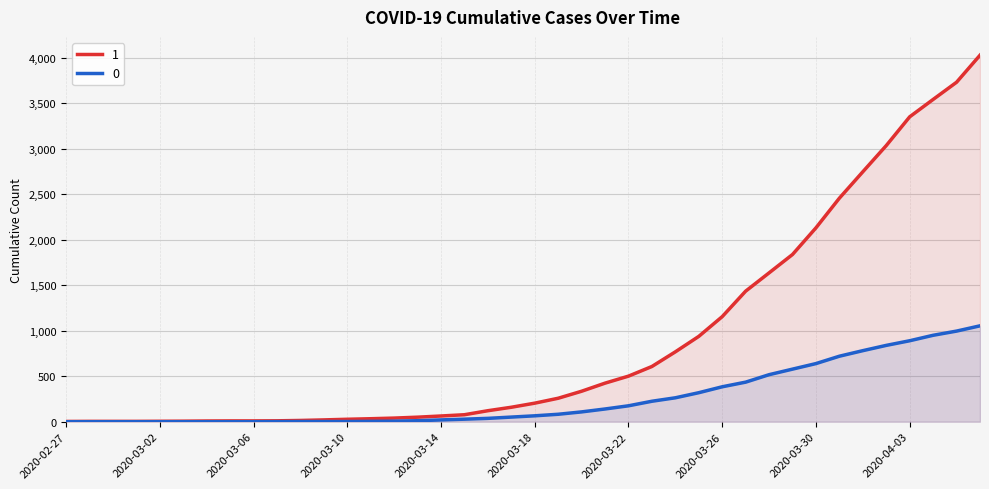

How many values in the 1 series are below 204?

20